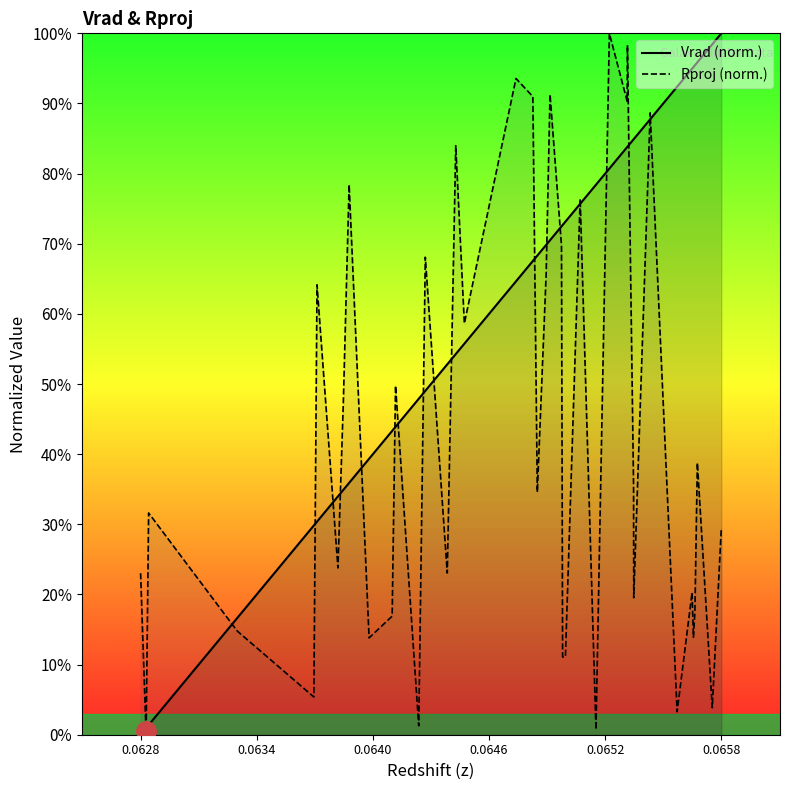

Rank the series by their maximum value, from highest to lowest.

Vrad (norm.), Rproj (norm.)